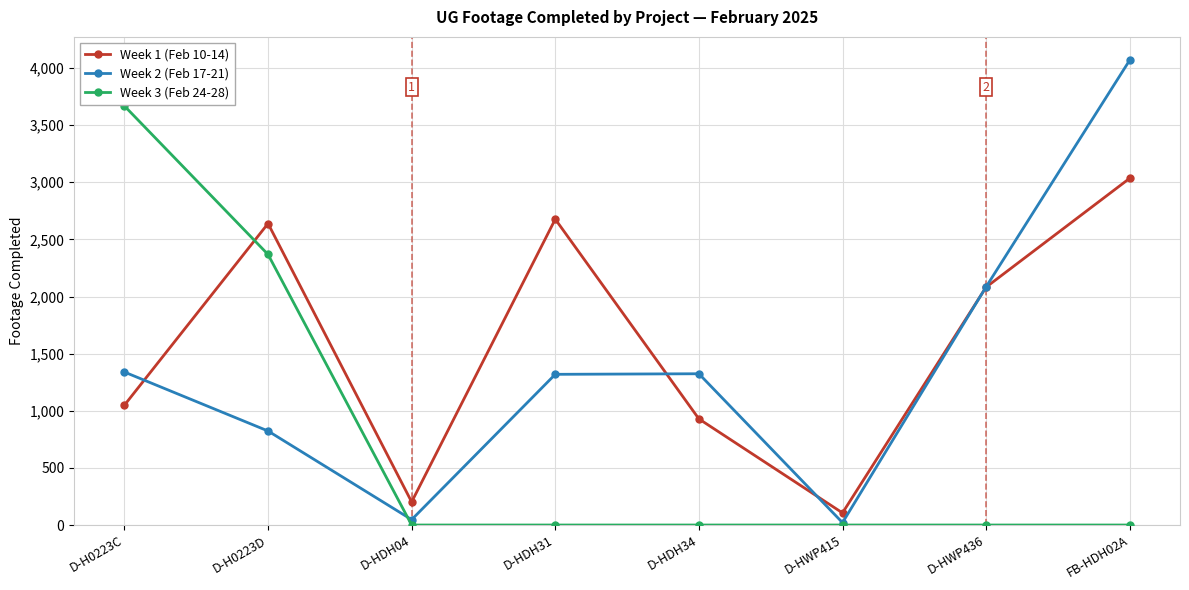

How many times do Week 1 (Feb 10-14) and Week 3 (Feb 24-28) cross each other?

1